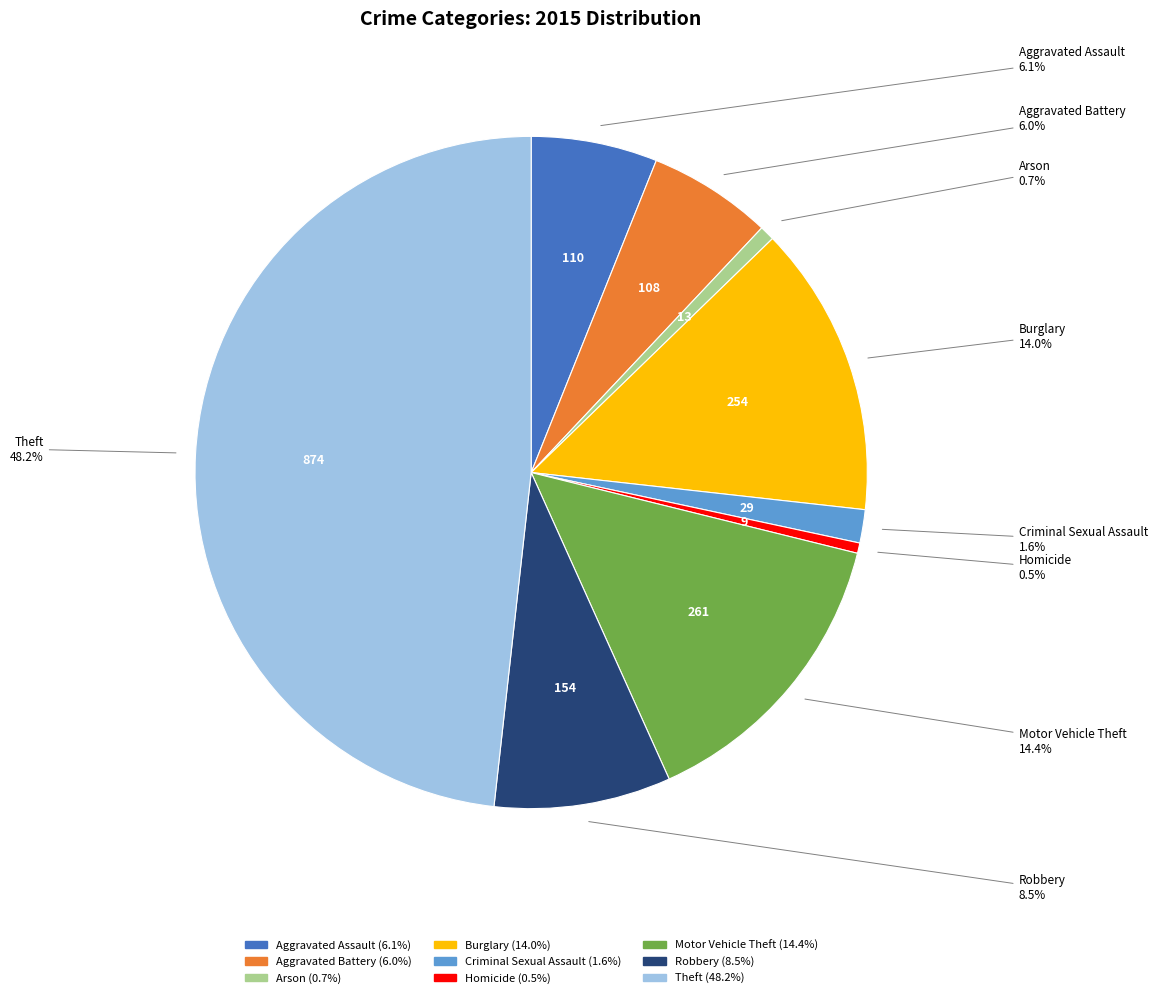

What percentage is NOT represented by Criminal Sexual Assault?

98.4%